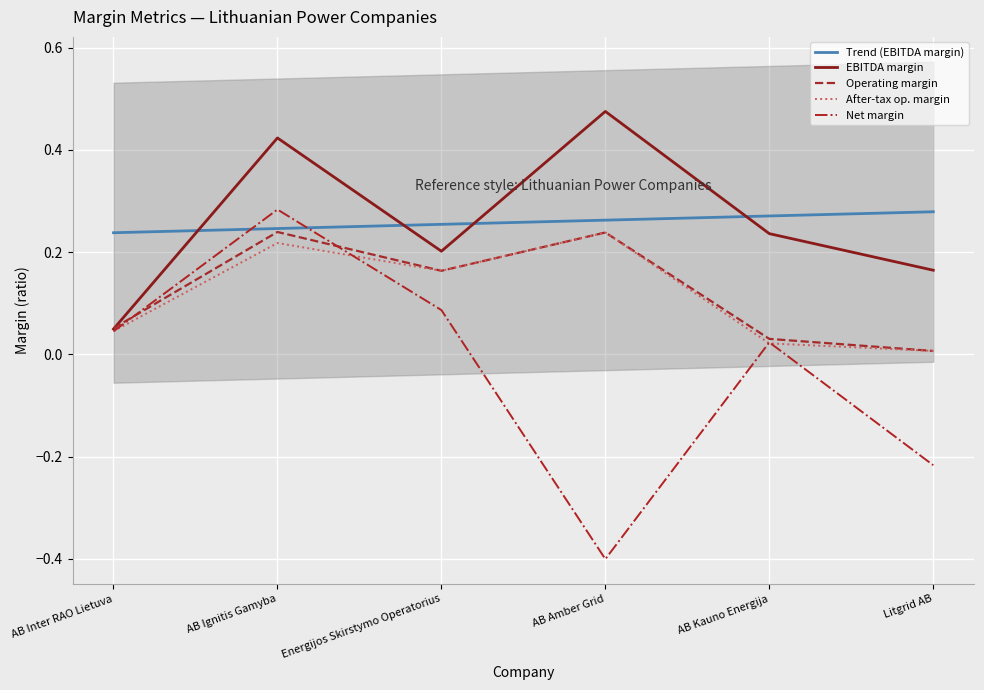

Is the value of EBITDA margin at AB Inter RAO Lietuva greater than the value of Trend (EBITDA margin) at AB Inter RAO Lietuva?

No